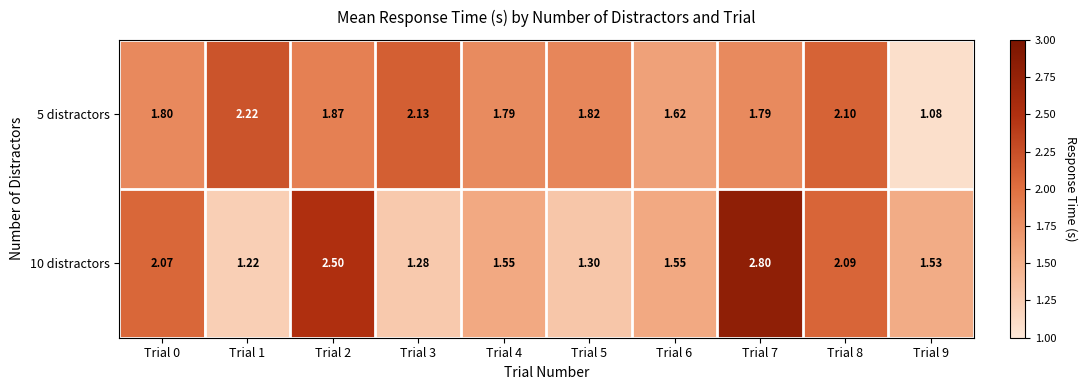

What is the maximum value shown in the chart?

2.8